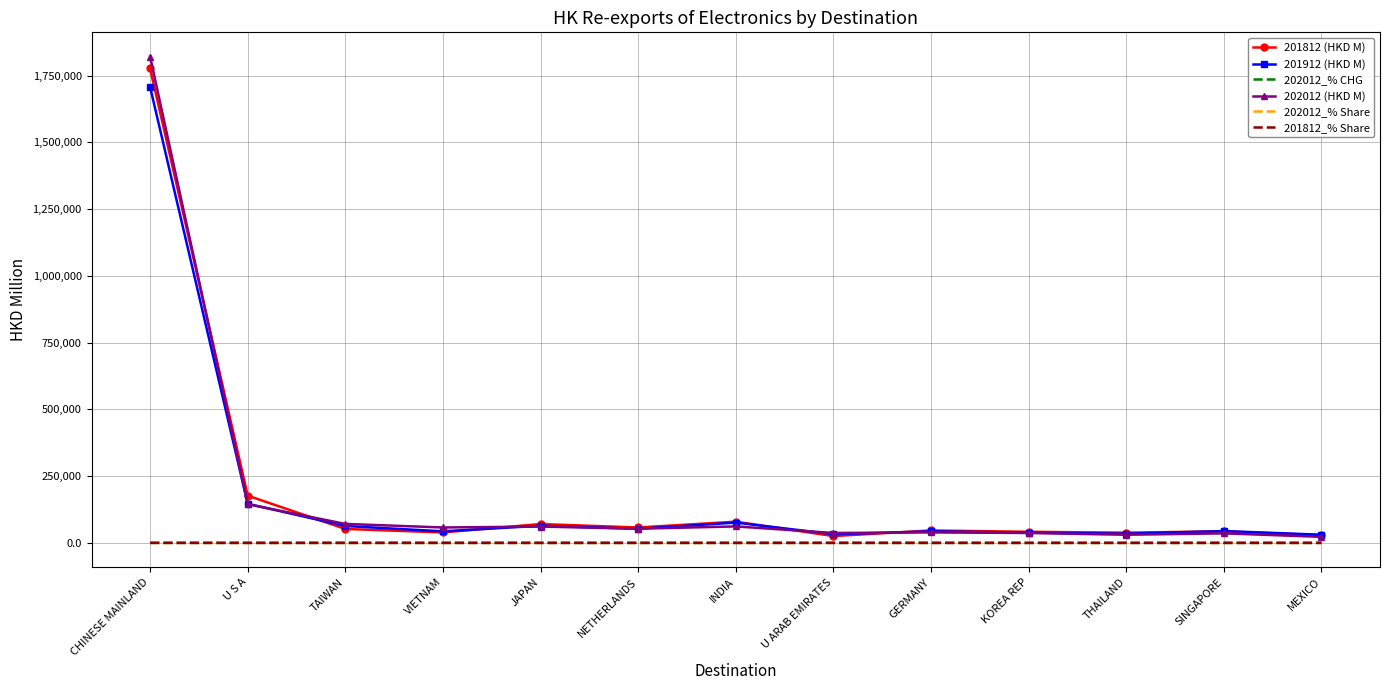

Which category has the highest value across all series?

CHINESE MAINLAND